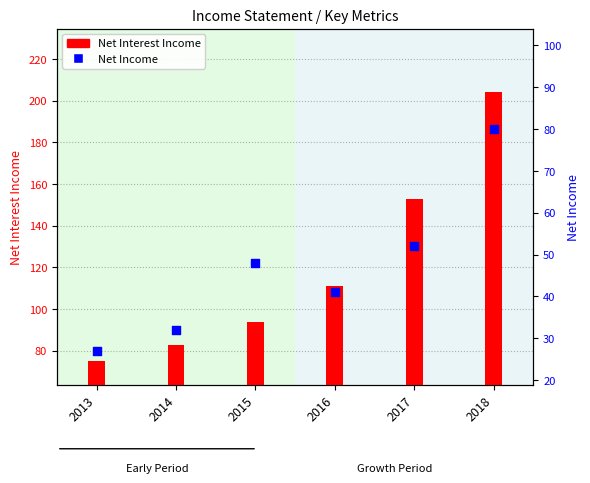

Which series has the largest Y range (max minus min)?

Net Interest Income